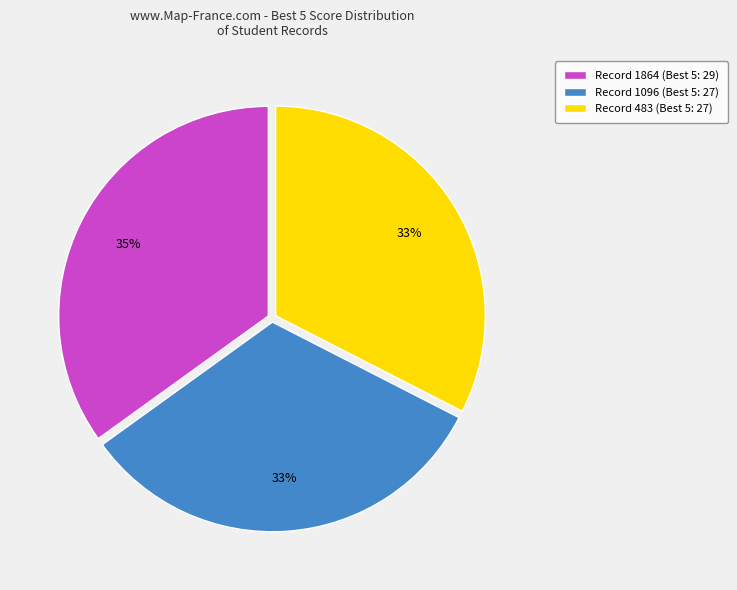

What is the largest slice in the pie chart?

Record 1864 (Best 5: 29)